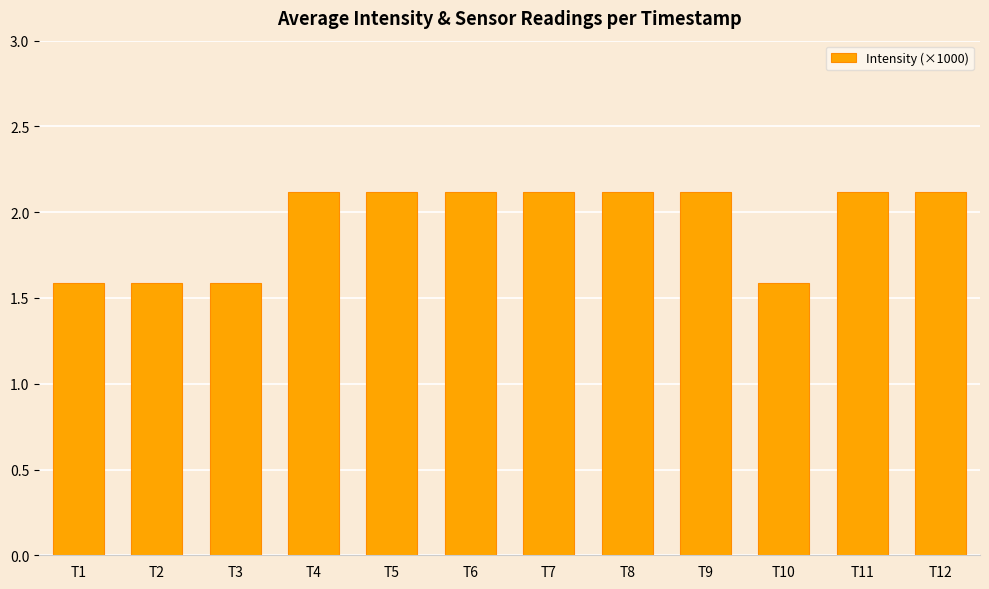

What is the value of the 9th bar from the left?

2.1